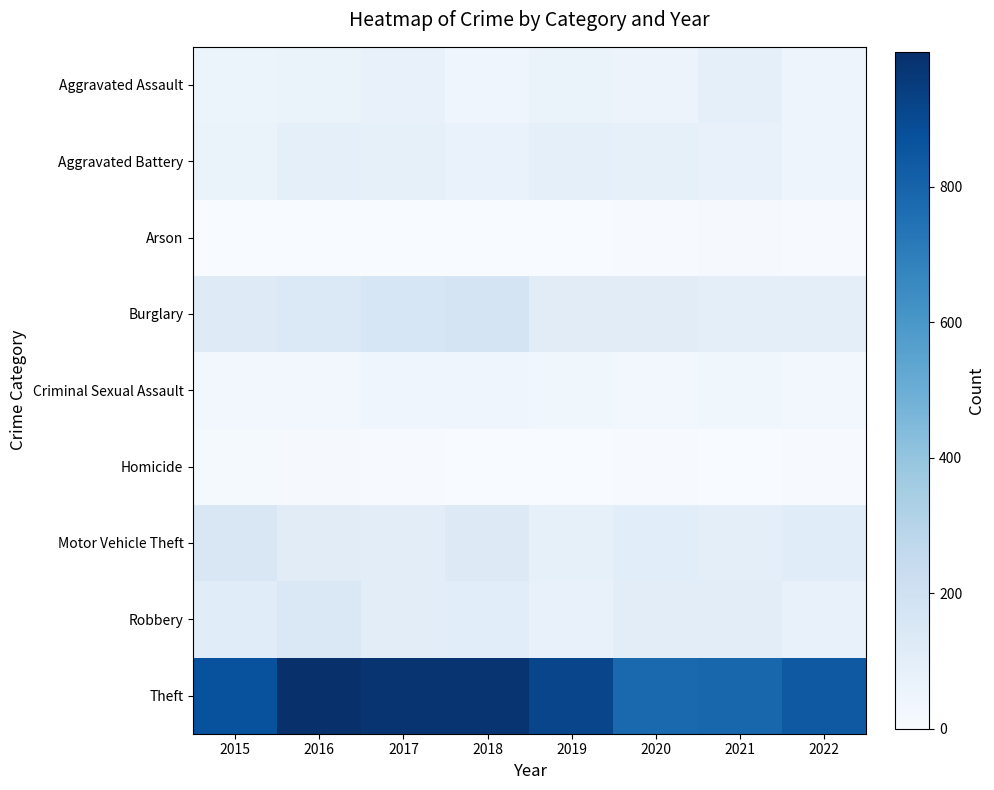

Reading right to left, transcribe all the data shown in this chart.

Aggravated Assault: 2022=50	2021=86	2020=56	2019=65	2018=43	2017=72	2016=66	2015=54
Aggravated Battery: 2022=48	2021=75	2020=82	2019=88	2018=70	2017=83	2016=93	2015=64
Arson: 2022=4	2021=8	2020=4	2019=2	2018=3	2017=1	2016=2	2015=2
Burglary: 2022=96	2021=95	2020=110	2019=110	2018=176	2017=162	2016=139	2015=121
Criminal Sexual Assault: 2022=24	2021=36	2020=26	2019=36	2018=43	2017=44	2016=28	2015=28
Homicide: 2022=7	2021=2	2020=6	2019=0	2018=2	2017=5	2016=8	2015=13
Motor Vehicle Theft: 2022=116	2021=96	2020=109	2019=84	2018=127	2017=104	2016=110	2015=152
Robbery: 2022=76	2021=105	2020=102	2019=75	2018=107	2017=105	2016=145	2015=117
Theft: 2022=842	2021=791	2020=783	2019=914	2018=977	2017=979	2016=999	2015=874